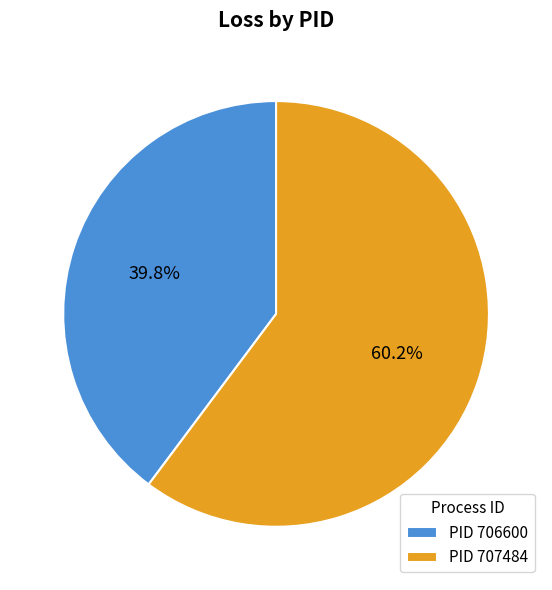

How many segments does this pie chart have?

2